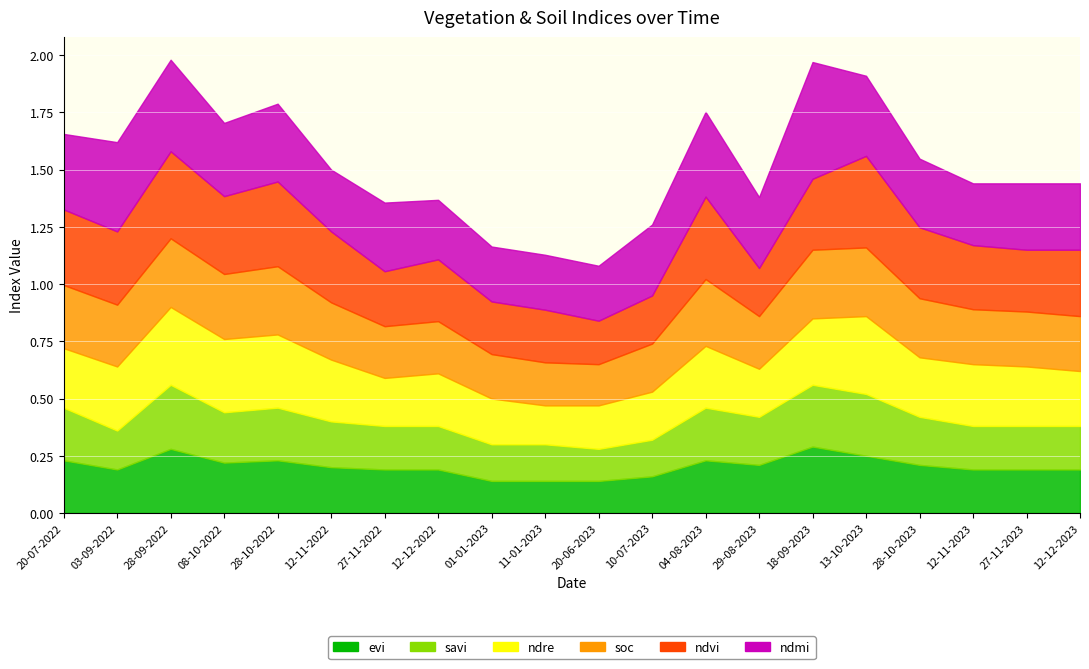

At which category does savi reach its first local valley?

03-09-2022